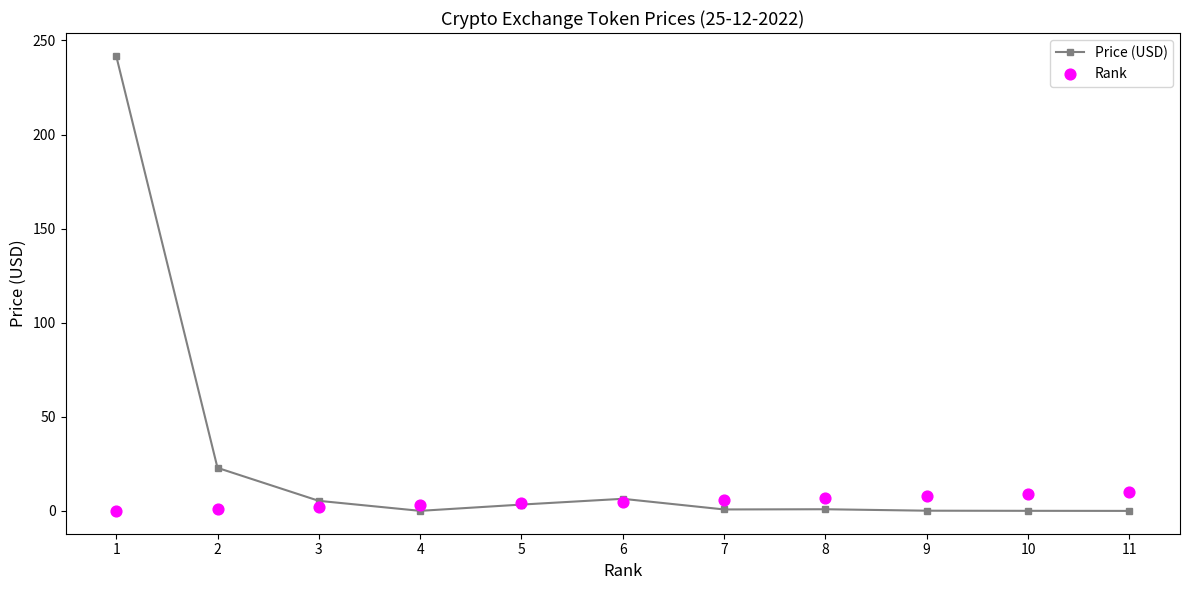

Which series has the widest spread of Y values?

Price (USD)